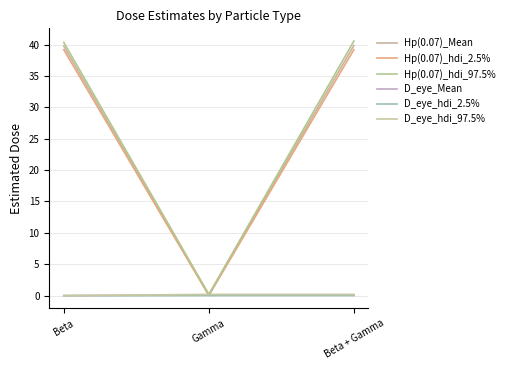

What are all the series names shown in the legend?

Hp(0.07)_Mean, Hp(0.07)_hdi_2.5%, Hp(0.07)_hdi_97.5%, D_eye_Mean, D_eye_hdi_2.5%, D_eye_hdi_97.5%